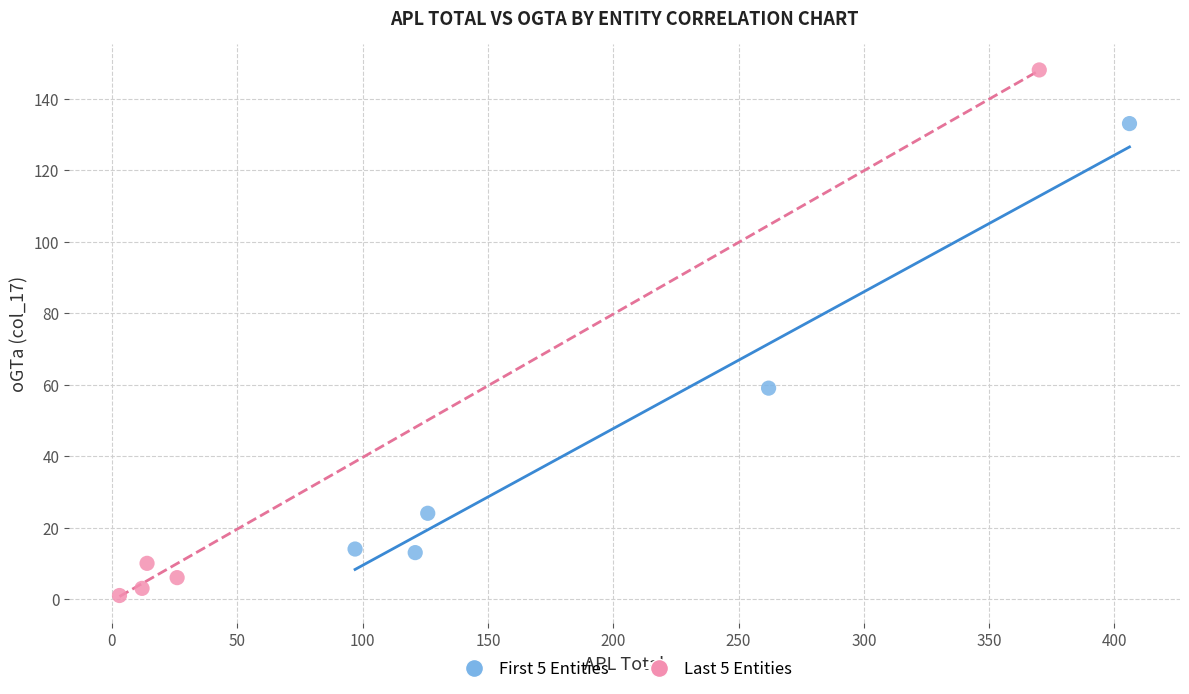

Which series reaches the maximum Y coordinate?

Last 5 Entities